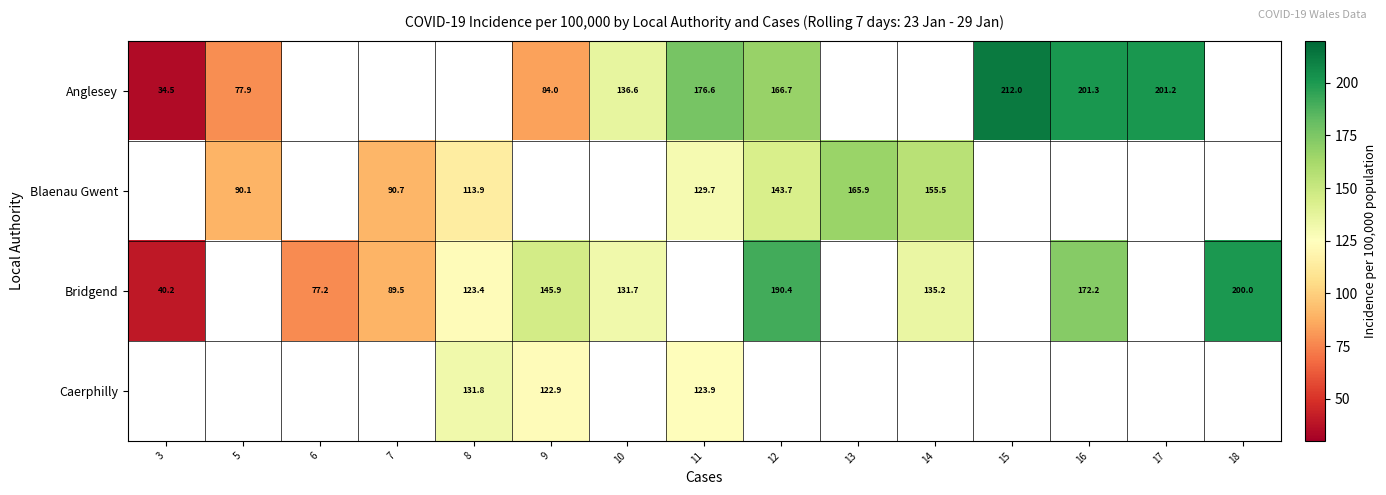

What is the sum of the Bridgend values at 18 and 10?

331.7